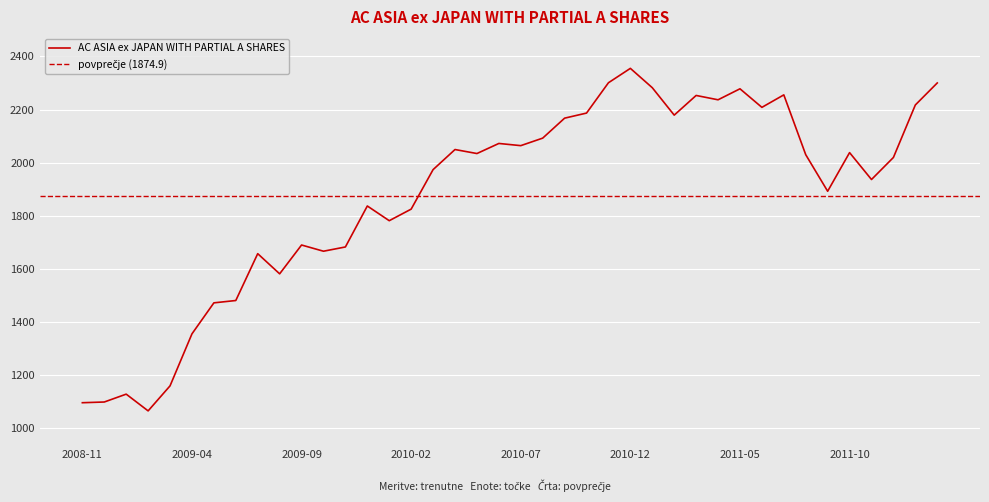

Is this an area chart (filled region under the line)?

No